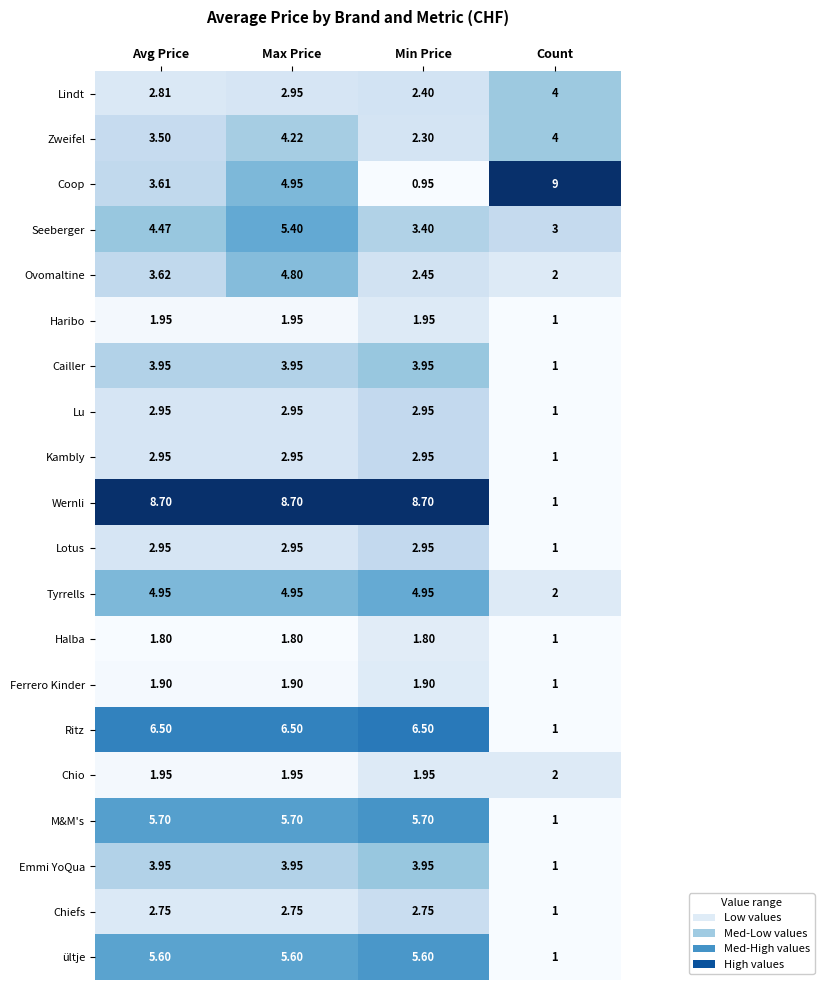

At which label does Emmi YoQua first exceed 3?

Avg Price